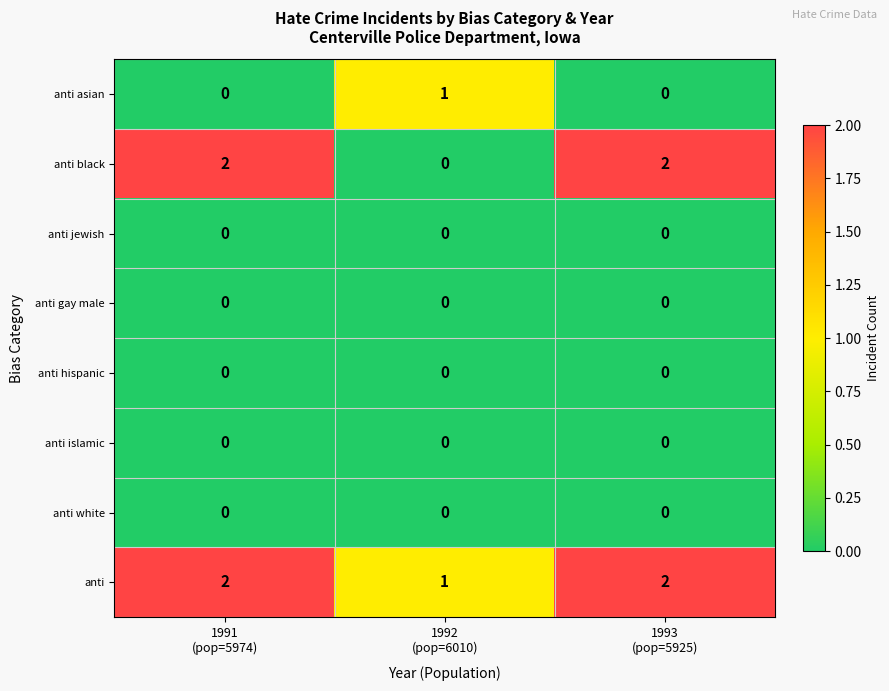

Count the anti asian values in the range 0 to 1.

3